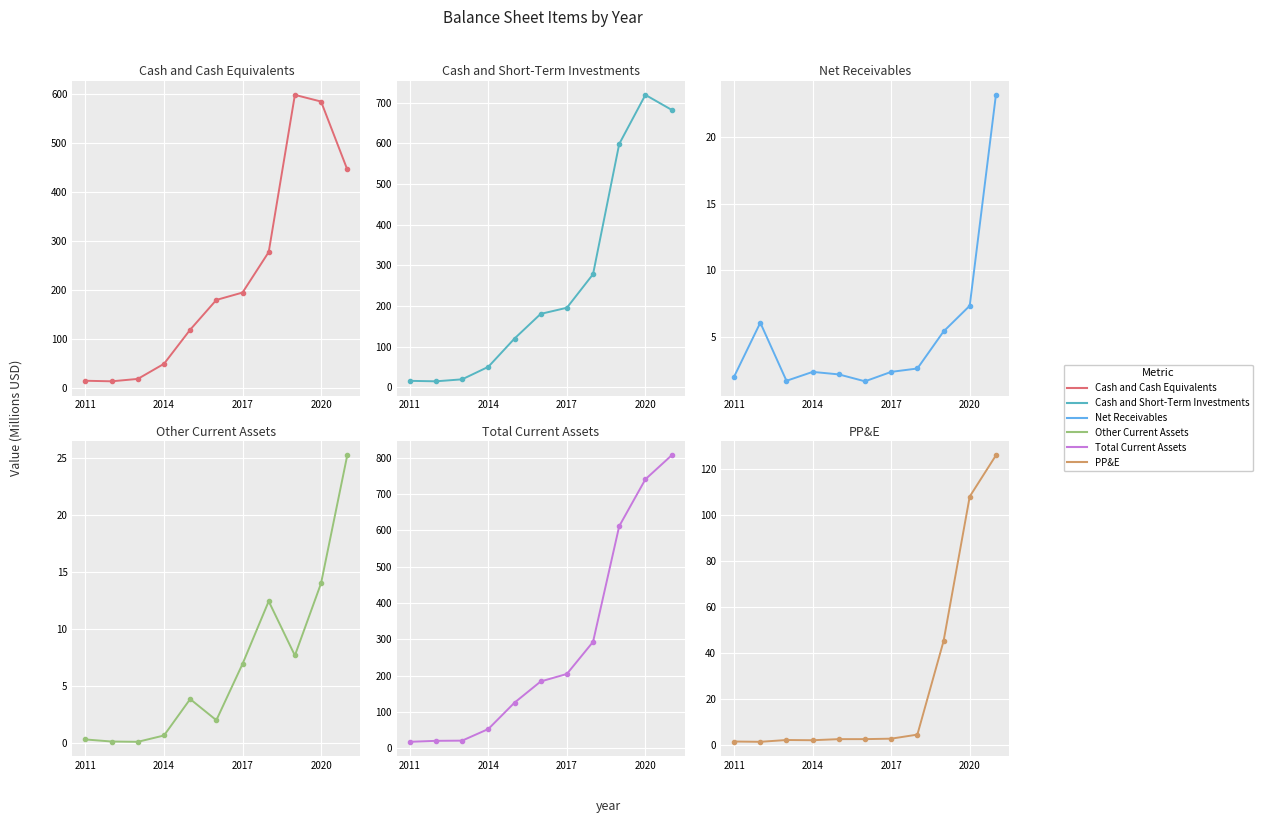

What is the minimum value for Net Receivables?

1.7